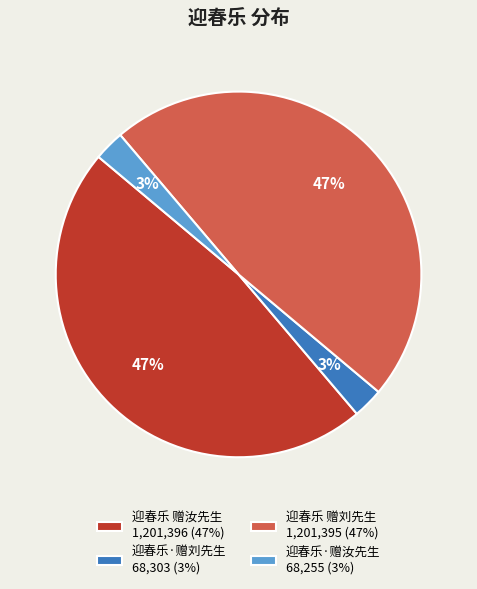

What percentage is the 迎春乐·赠刘先生 slice, to the nearest percent?

3%